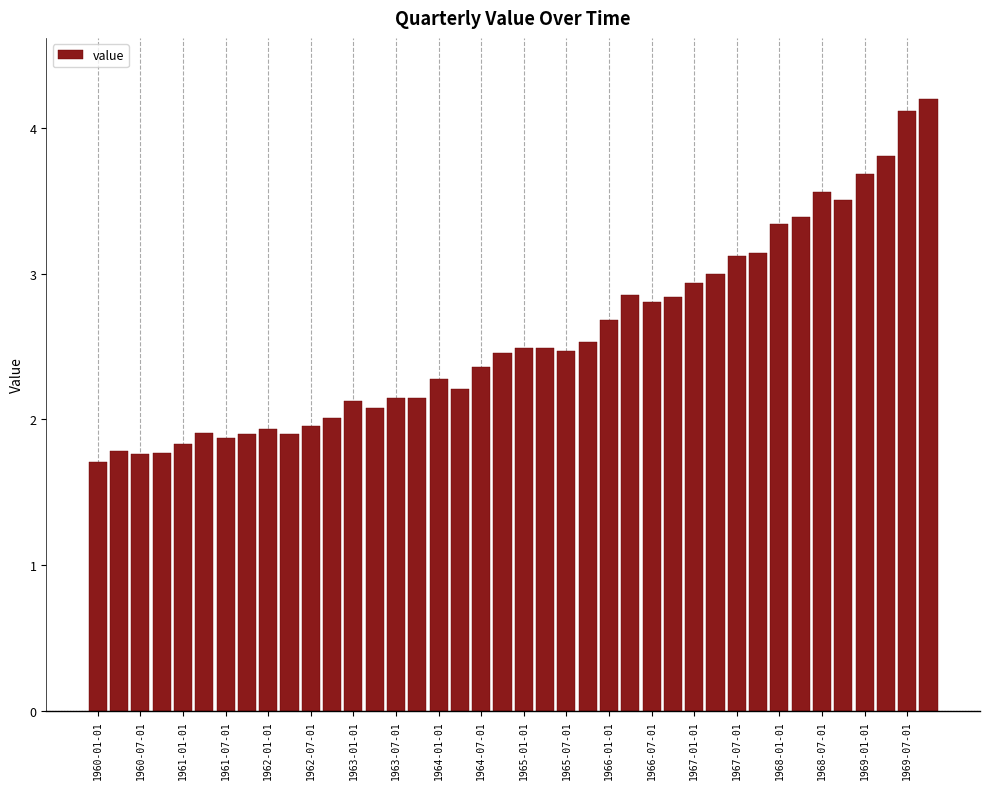

What is the greatest value displayed?

4.2